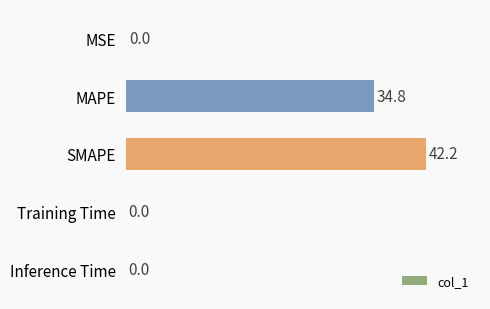

True or false: the data shows 0.0 at Training Time.

True